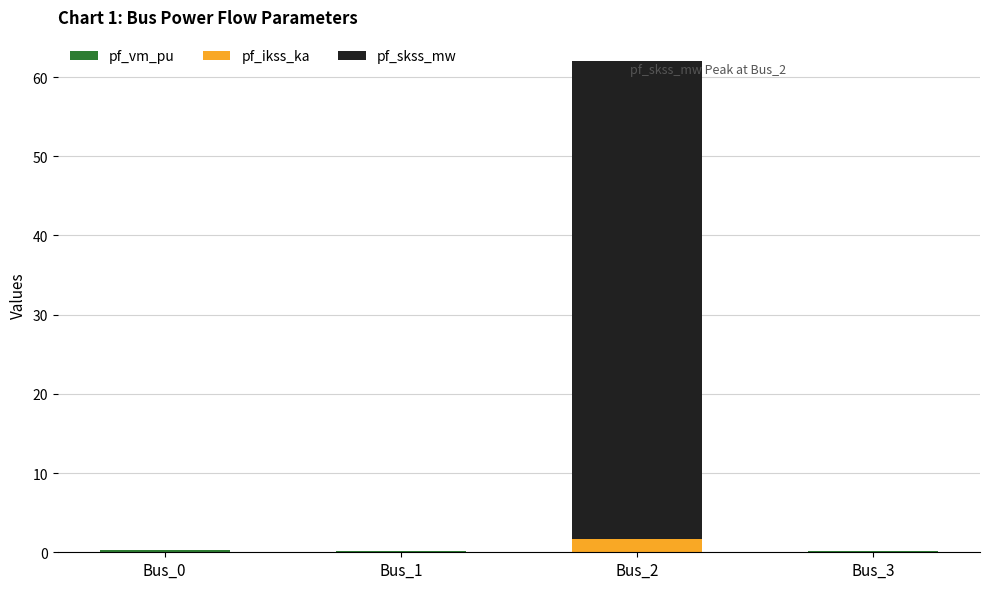

Are the bars grouped side by side (vs. stacked)?

No